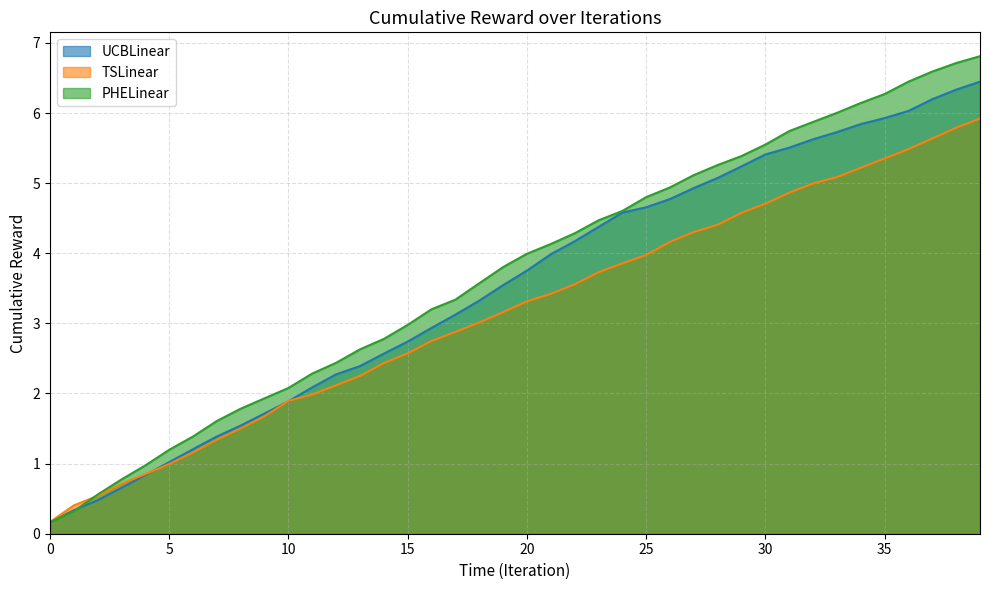

At which label does UCBLinear reach its peak?

39